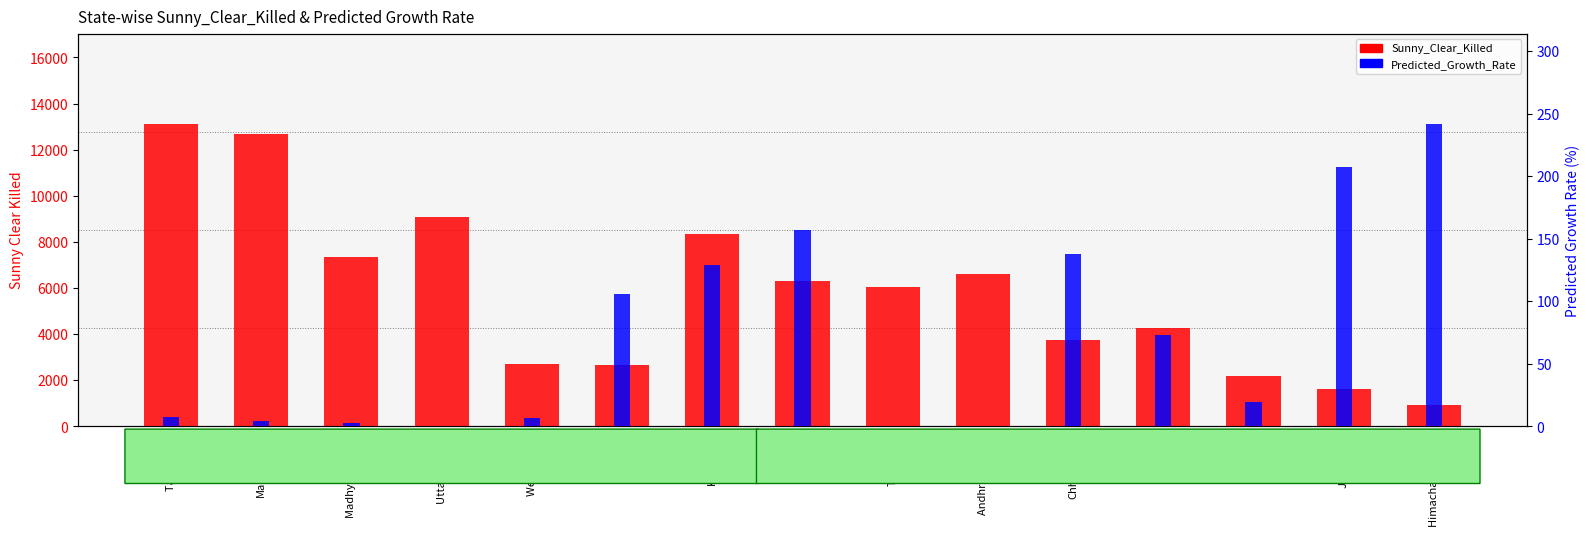

What are all the series names shown in the legend?

Sunny_Clear_Killed, Predicted_Growth_Rate